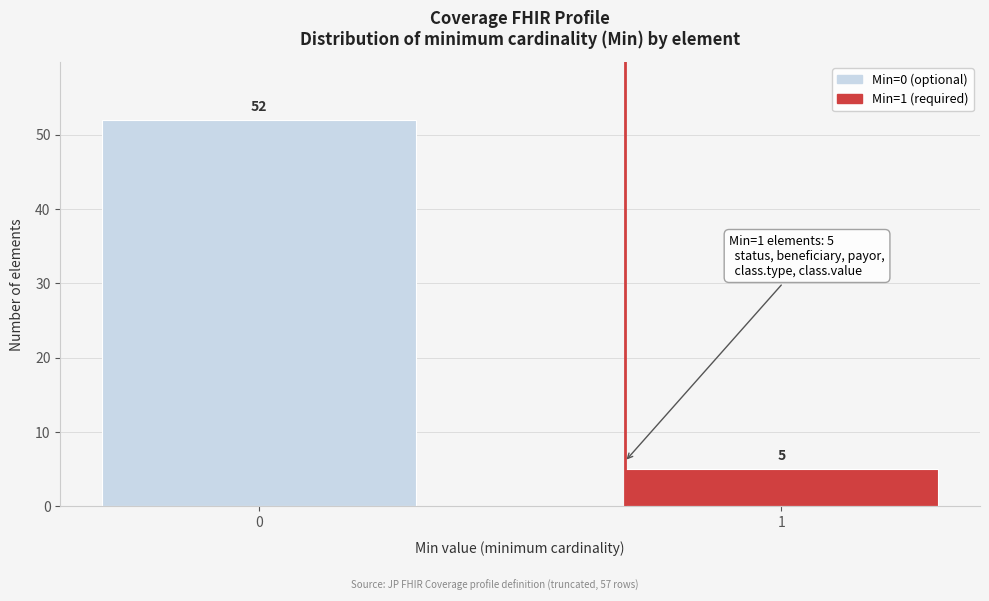

Reading left to right, extract all data points from this chart.

0=52	1=5